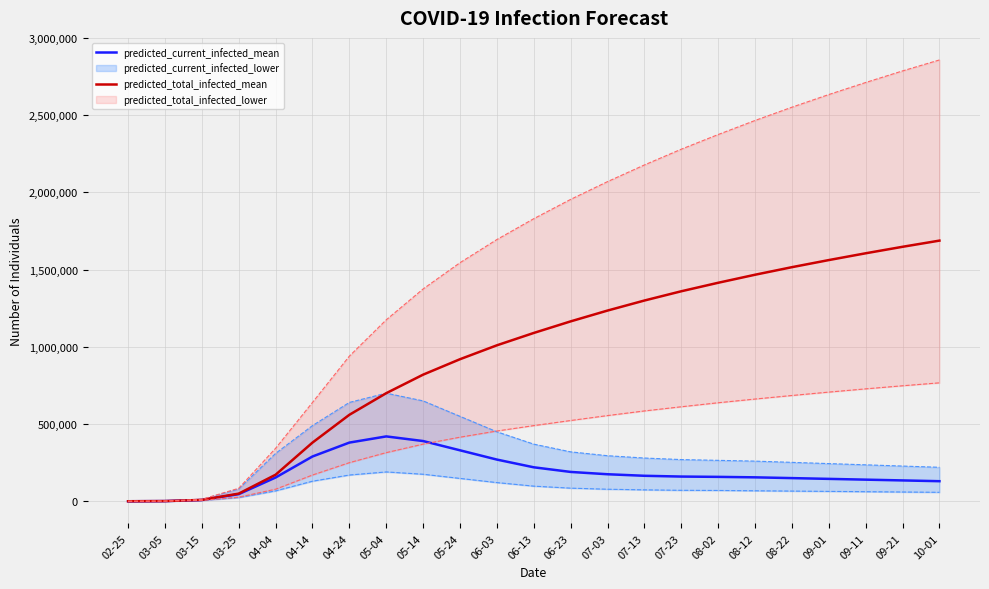

At 06-03, list the series in order from smallest to largest.

predicted_current_infected_mean, predicted_total_infected_mean